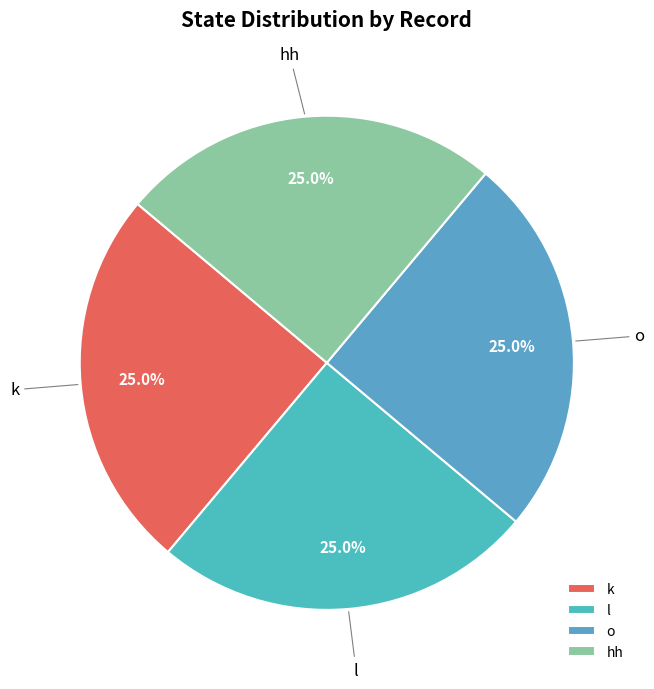

How much of the chart is everything except o?

75.0%